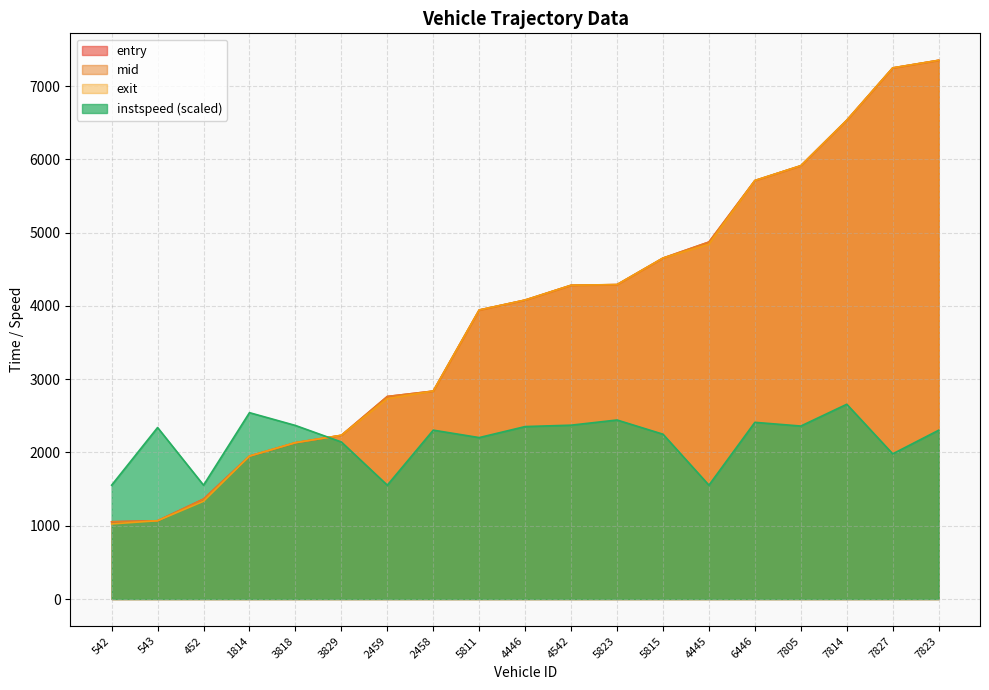

How many series are shown in this chart?

4